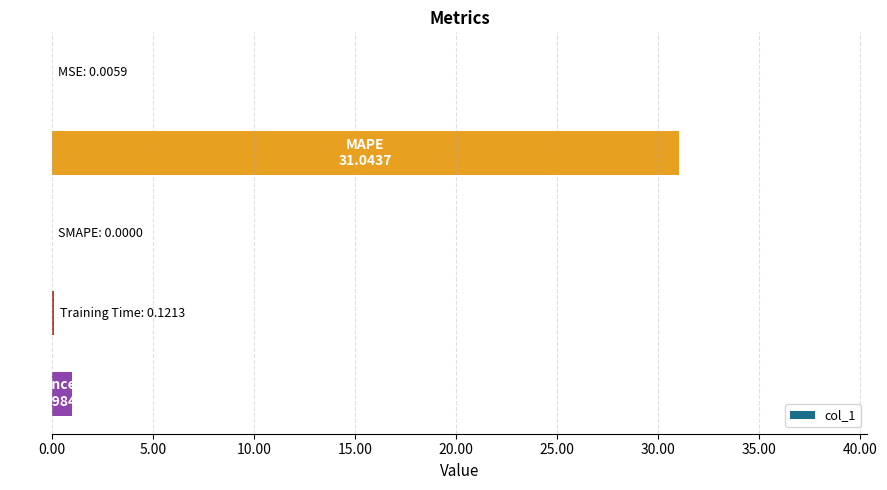

What is the greatest value displayed?

31.0